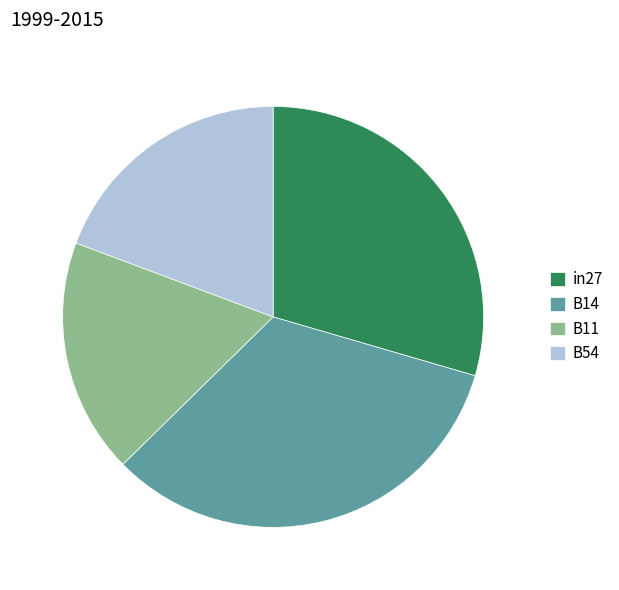

Which slice is the largest?

B14